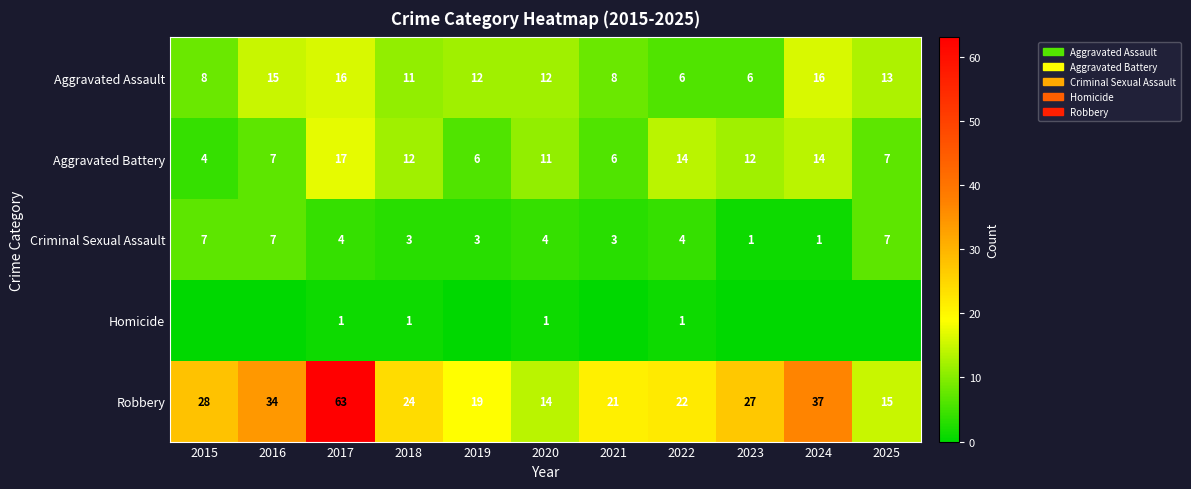

At which label does Aggravated Battery reach its peak?

2017